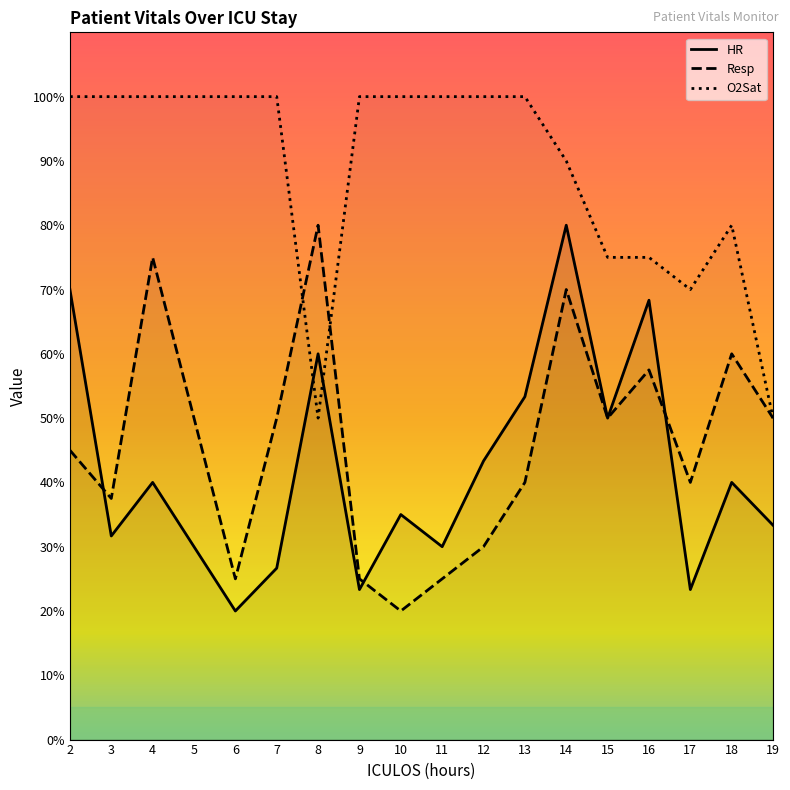

Rank the series by their maximum value, from highest to lowest.

O2Sat, HR, Resp